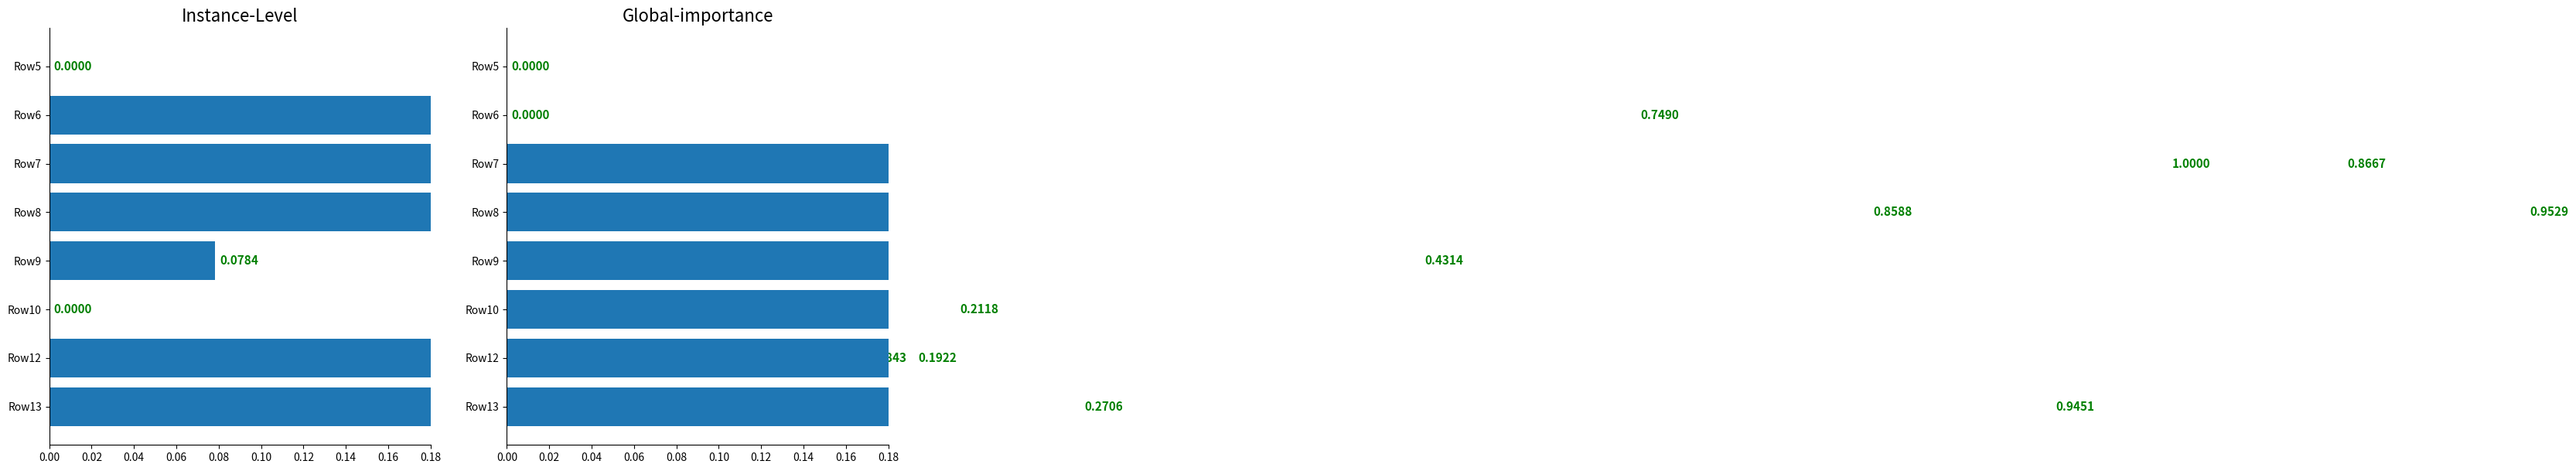

How many bars are there in each group?

2